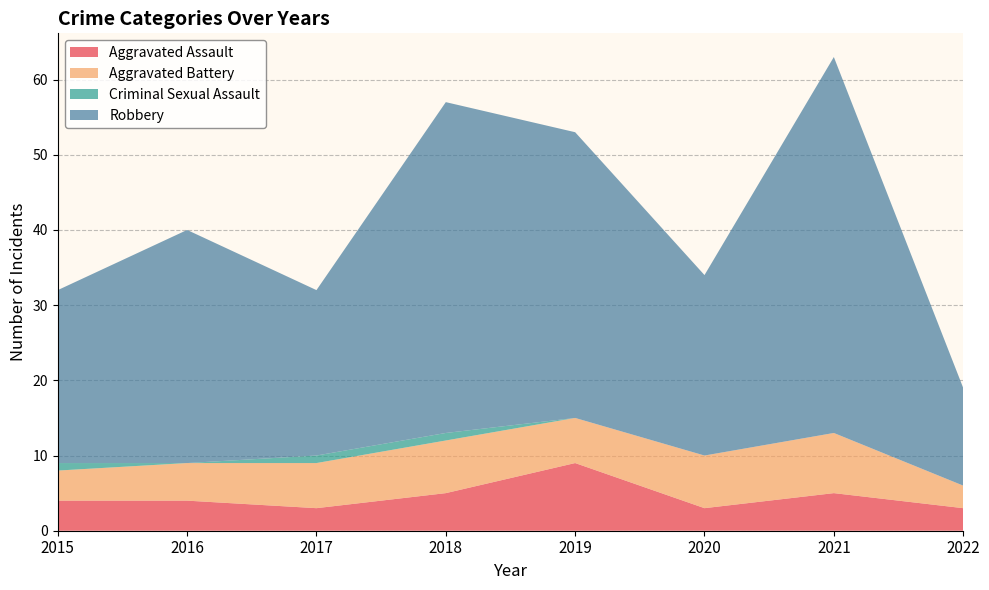

Reading left to right, transcribe all the data shown in this chart.

Aggravated Assault: 2015=4	2016=4	2017=3	2018=5	2019=9	2020=3	2021=5	2022=3
Aggravated Battery: 2015=4	2016=5	2017=6	2018=7	2019=6	2020=7	2021=8	2022=3
Criminal Sexual Assault: 2015=1	2016=0	2017=1	2018=1	2019=0	2020=0	2021=0	2022=0
Robbery: 2015=23	2016=31	2017=22	2018=44	2019=38	2020=24	2021=50	2022=13